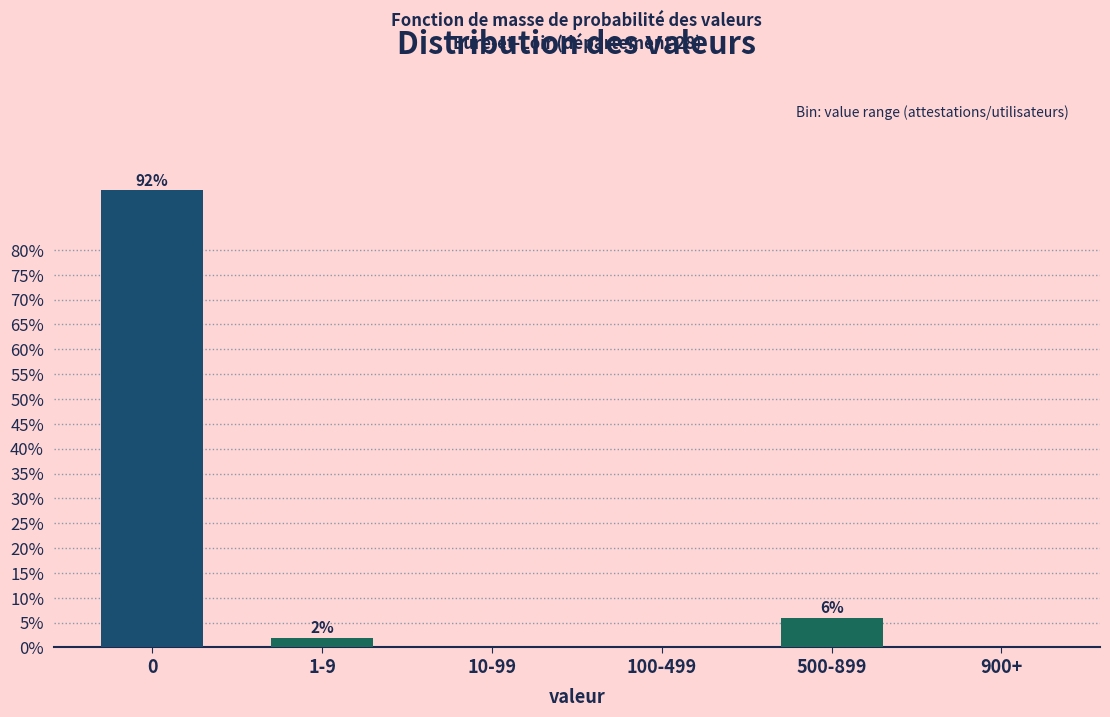

Reading right to left, what are all the values shown in this chart?

900+=0	500-899=6	100-499=0	10-99=0	1-9=2	0=92